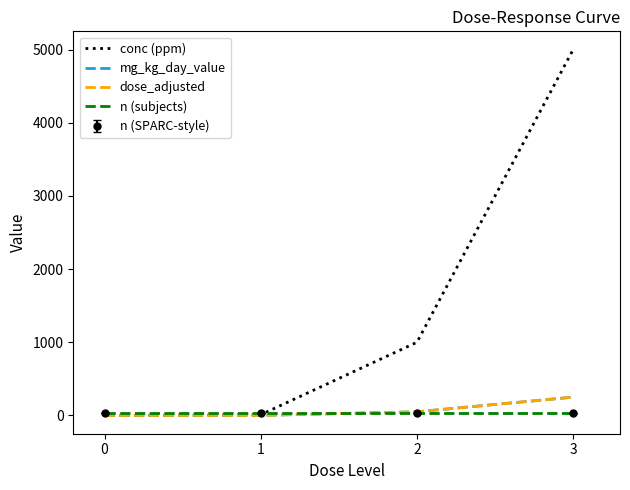

True or false: dose_adjusted has more than 2 interior local peaks.

False